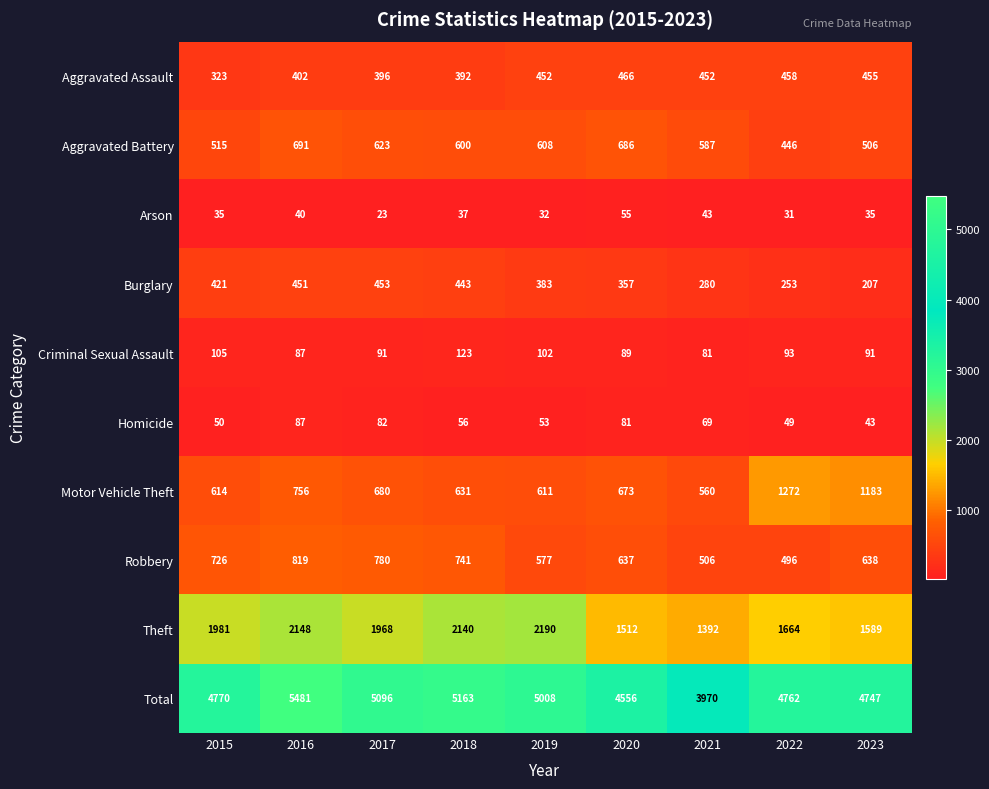

Which category has the lowest value in the Aggravated Assault series?

2015